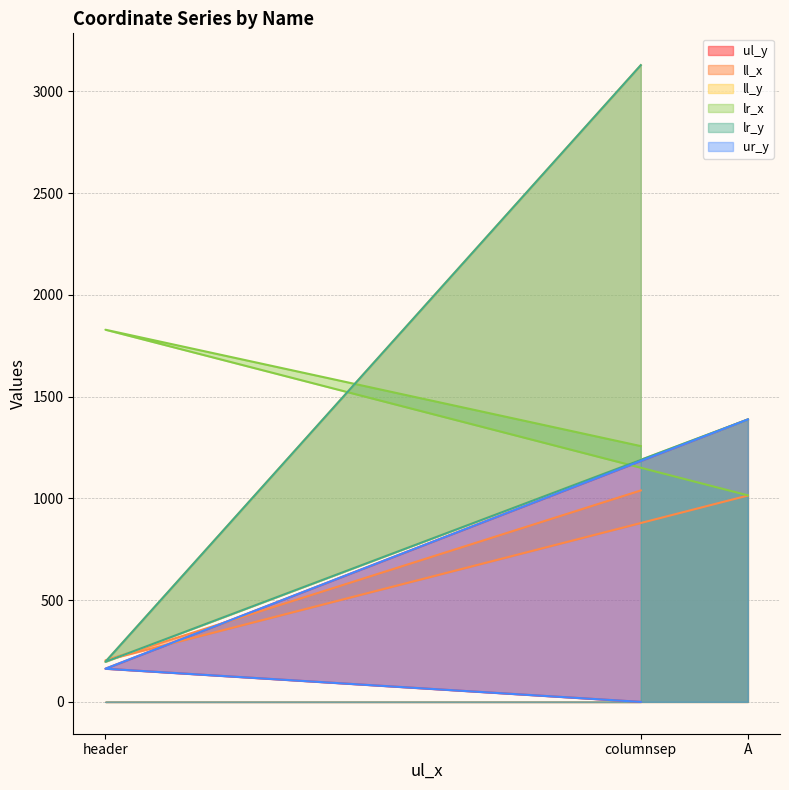

At how many categories does at least one series exceed 134?

3